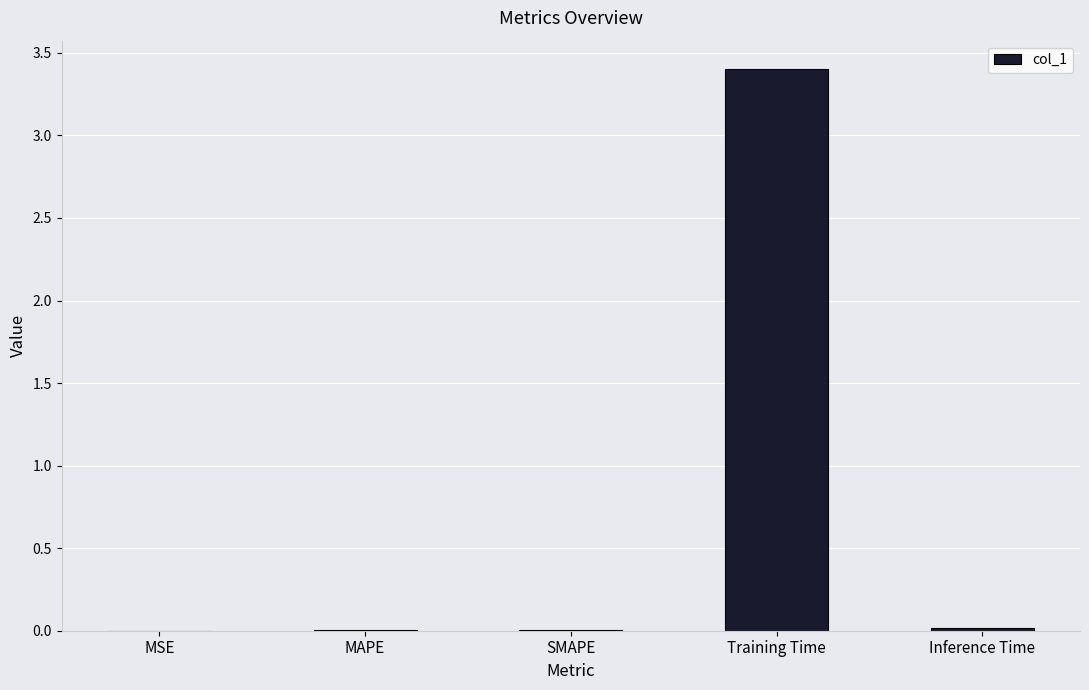

At which category does the chart reach its peak across all series?

Training Time